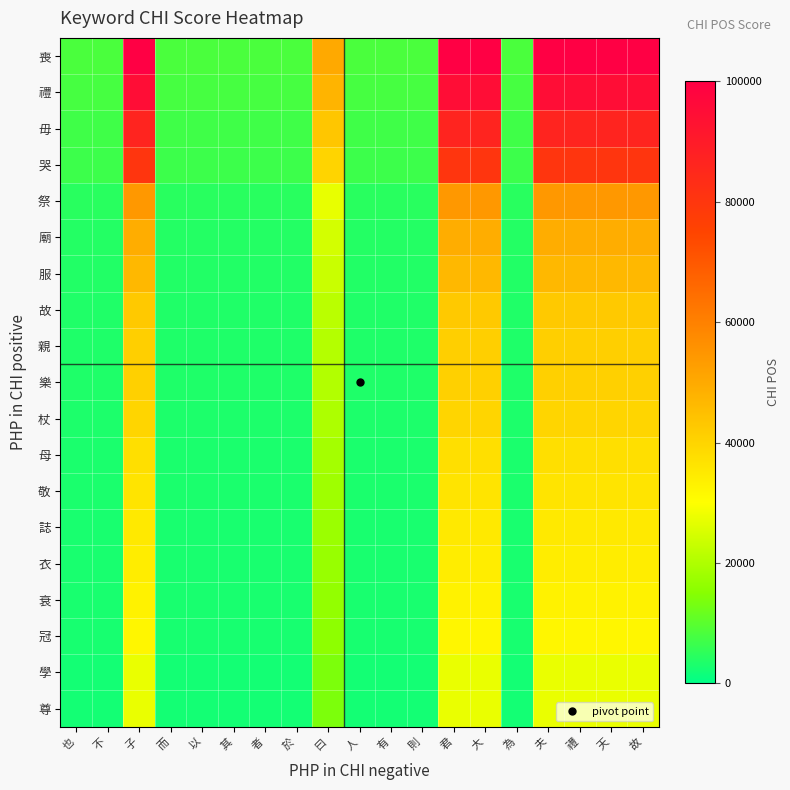

Reading right to left, what are all the values shown in this chart?

喪: 故=100000.0	天=100000.0	禮=100000.0	夫=100000.0	為=8333.3	大=100000.0	君=100000.0	則=8333.3	有=8333.3	人=8333.3	曰=50000.0	於=8333.3	者=8333.3	其=8333.3	以=8333.3	而=8333.3	子=100000.0	不=8333.3	也=8333.3
禮: 故=94960.2	天=94960.2	禮=94960.2	夫=94960.2	為=7913.3	大=94960.2	君=94960.2	則=7913.3	有=7913.3	人=7913.3	曰=47480.1	於=7913.3	者=7913.3	其=7913.3	以=7913.3	而=7913.3	子=94960.2	不=7913.3	也=7913.3
毋: 故=86473.4	天=86473.4	禮=86473.4	夫=86473.4	為=7206.1	大=86473.4	君=86473.4	則=7206.1	有=7206.1	人=7206.1	曰=43236.7	於=7206.1	者=7206.1	其=7206.1	以=7206.1	而=7206.1	子=86473.4	不=7206.1	也=7206.1
哭: 故=80151.8	天=80151.8	禮=80151.8	夫=80151.8	為=6679.3	大=80151.8	君=80151.8	則=6679.3	有=6679.3	人=6679.3	曰=40075.9	於=6679.3	者=6679.3	其=6679.3	以=6679.3	而=6679.3	子=80151.8	不=6679.3	也=6679.3
祭: 故=54367.8	天=54367.8	禮=54367.8	夫=54367.8	為=4530.7	大=54367.8	君=54367.8	則=4530.7	有=4530.7	人=4530.7	曰=27183.9	於=4530.7	者=4530.7	其=4530.7	以=4530.7	而=4530.7	子=54367.8	不=4530.7	也=4530.7
廟: 故=49128.9	天=49128.9	禮=49128.9	夫=49128.9	為=4094.1	大=49128.9	君=49128.9	則=4094.1	有=4094.1	人=4094.1	曰=24564.5	於=4094.1	者=4094.1	其=4094.1	以=4094.1	而=4094.1	子=49128.9	不=4094.1	也=4094.1
服: 故=46540.6	天=46540.6	禮=46540.6	夫=46540.6	為=3878.4	大=46540.6	君=46540.6	則=3878.4	有=3878.4	人=3878.4	曰=23270.3	於=3878.4	者=3878.4	其=3878.4	以=3878.4	而=3878.4	子=46540.6	不=3878.4	也=3878.4
故: 故=42595.8	天=42595.8	禮=42595.8	夫=42595.8	為=3549.7	大=42595.8	君=42595.8	則=3549.7	有=3549.7	人=3549.7	曰=21297.9	於=3549.7	者=3549.7	其=3549.7	以=3549.7	而=3549.7	子=42595.8	不=3549.7	也=3549.7
親: 故=41052.8	天=41052.8	禮=41052.8	夫=41052.8	為=3421.1	大=41052.8	君=41052.8	則=3421.1	有=3421.1	人=3421.1	曰=20526.4	於=3421.1	者=3421.1	其=3421.1	以=3421.1	而=3421.1	子=41052.8	不=3421.1	也=3421.1
樂: 故=40915.9	天=40915.9	禮=40915.9	夫=40915.9	為=3409.7	大=40915.9	君=40915.9	則=3409.7	有=3409.7	人=3409.7	曰=20457.9	於=3409.7	者=3409.7	其=3409.7	以=3409.7	而=3409.7	子=40915.9	不=3409.7	也=3409.7
杖: 故=39771.0	天=39771.0	禮=39771.0	夫=39771.0	為=3314.3	大=39771.0	君=39771.0	則=3314.3	有=3314.3	人=3314.3	曰=19885.5	於=3314.3	者=3314.3	其=3314.3	以=3314.3	而=3314.3	子=39771.0	不=3314.3	也=3314.3
母: 故=37381.8	天=37381.8	禮=37381.8	夫=37381.8	為=3115.1	大=37381.8	君=37381.8	則=3115.1	有=3115.1	人=3115.1	曰=18690.9	於=3115.1	者=3115.1	其=3115.1	以=3115.1	而=3115.1	子=37381.8	不=3115.1	也=3115.1
敬: 故=36162.3	天=36162.3	禮=36162.3	夫=36162.3	為=3013.5	大=36162.3	君=36162.3	則=3013.5	有=3013.5	人=3013.5	曰=18081.1	於=3013.5	者=3013.5	其=3013.5	以=3013.5	而=3013.5	子=36162.3	不=3013.5	也=3013.5
誌: 故=35017.4	天=35017.4	禮=35017.4	夫=35017.4	為=2918.1	大=35017.4	君=35017.4	則=2918.1	有=2918.1	人=2918.1	曰=17508.7	於=2918.1	者=2918.1	其=2918.1	以=2918.1	而=2918.1	子=35017.4	不=2918.1	也=2918.1
衣: 故=34121.5	天=34121.5	禮=34121.5	夫=34121.5	為=2843.5	大=34121.5	君=34121.5	則=2843.5	有=2843.5	人=2843.5	曰=17060.7	於=2843.5	者=2843.5	其=2843.5	以=2843.5	而=2843.5	子=34121.5	不=2843.5	也=2843.5
衰: 故=32839.7	天=32839.7	禮=32839.7	夫=32839.7	為=2736.6	大=32839.7	君=32839.7	則=2736.6	有=2736.6	人=2736.6	曰=16419.9	於=2736.6	者=2736.6	其=2736.6	以=2736.6	而=2736.6	子=32839.7	不=2736.6	也=2736.6
冠: 故=31894.0	天=31894.0	禮=31894.0	夫=31894.0	為=2657.8	大=31894.0	君=31894.0	則=2657.8	有=2657.8	人=2657.8	曰=15947.0	於=2657.8	者=2657.8	其=2657.8	以=2657.8	而=2657.8	子=31894.0	不=2657.8	也=2657.8
學: 故=27401.7	天=27401.7	禮=27401.7	夫=27401.7	為=2283.5	大=27401.7	君=27401.7	則=2283.5	有=2283.5	人=2283.5	曰=13700.8	於=2283.5	者=2283.5	其=2283.5	以=2283.5	而=2283.5	子=27401.7	不=2283.5	也=2283.5
尊: 故=27351.9	天=27351.9	禮=27351.9	夫=27351.9	為=2279.3	大=27351.9	君=27351.9	則=2279.3	有=2279.3	人=2279.3	曰=13676.0	於=2279.3	者=2279.3	其=2279.3	以=2279.3	而=2279.3	子=27351.9	不=2279.3	也=2279.3